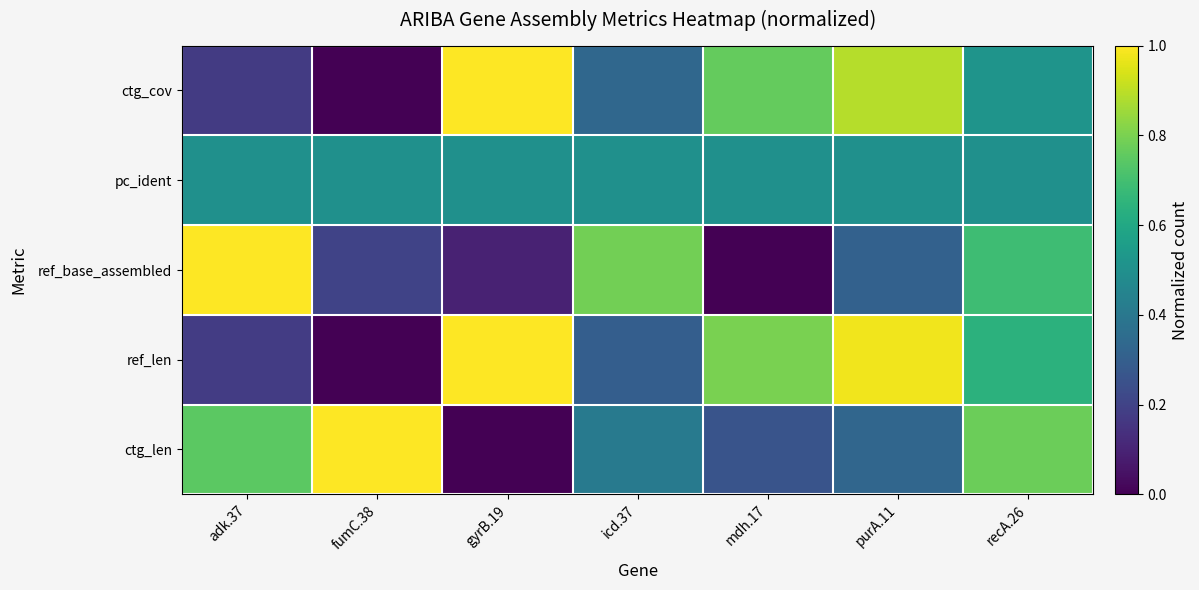

What is the spread (max minus min) of values at purA.11?

0.7